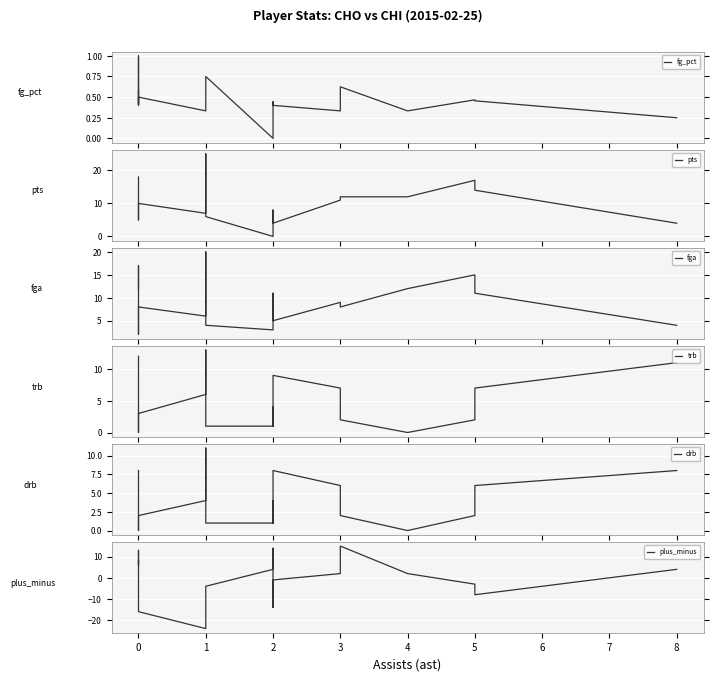

How many data points does each series have?

18